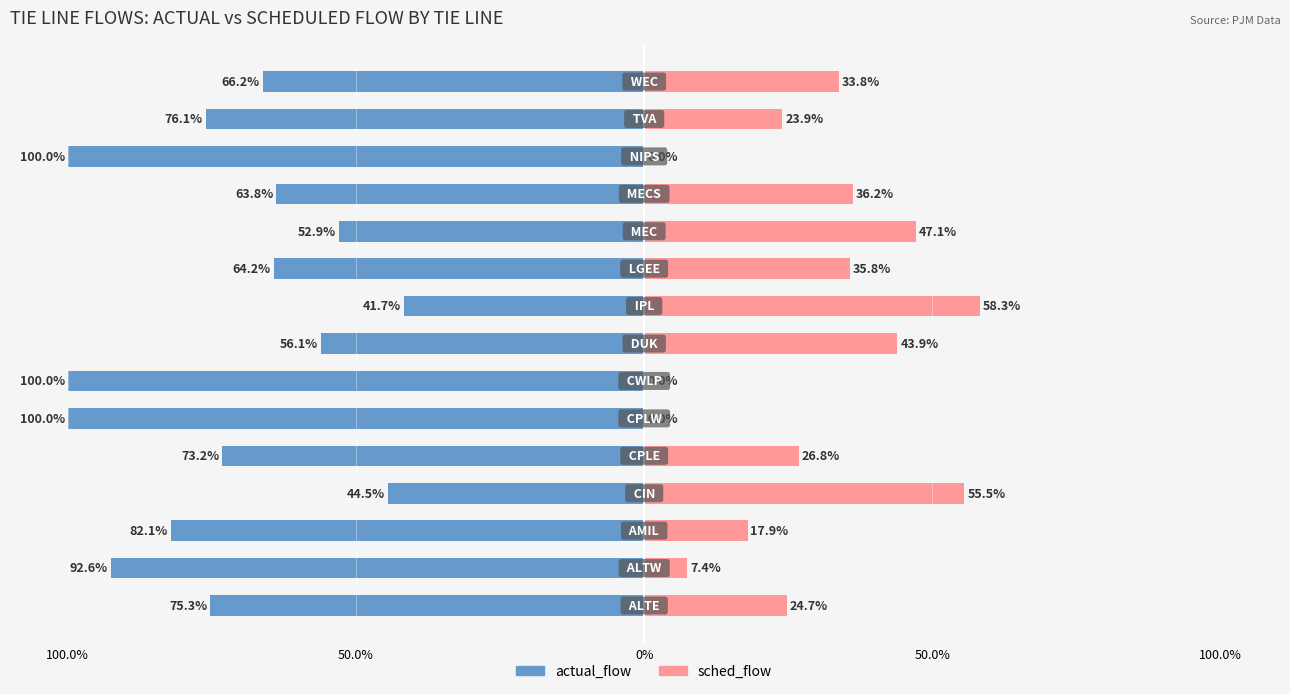

How many values in sched_flow are above zero?

12